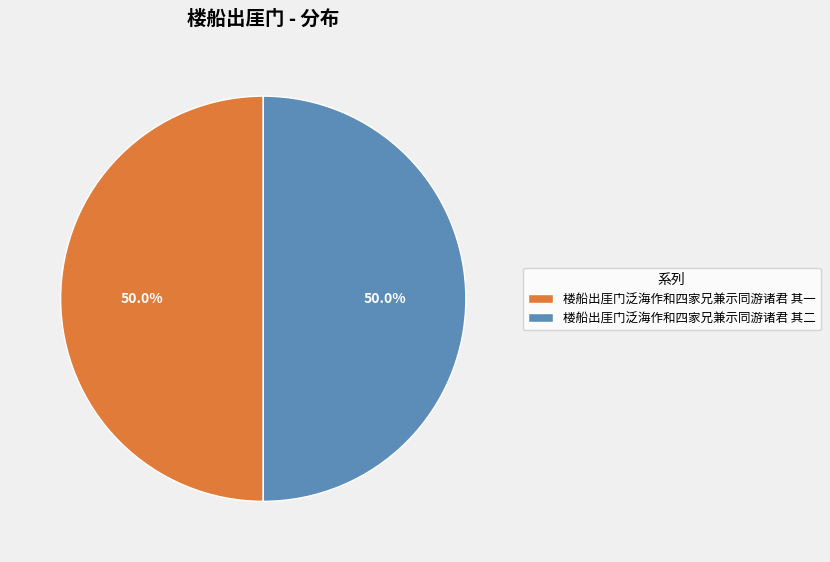

What portion of the pie excludes 楼船出厓门泛海作和四家兄兼示同游诸君 其一?

50.0%